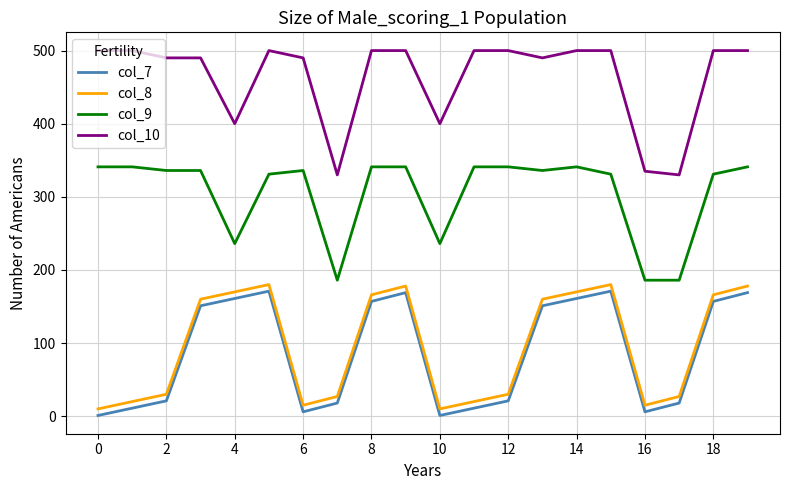

Does the chart have visible grid lines?

Yes